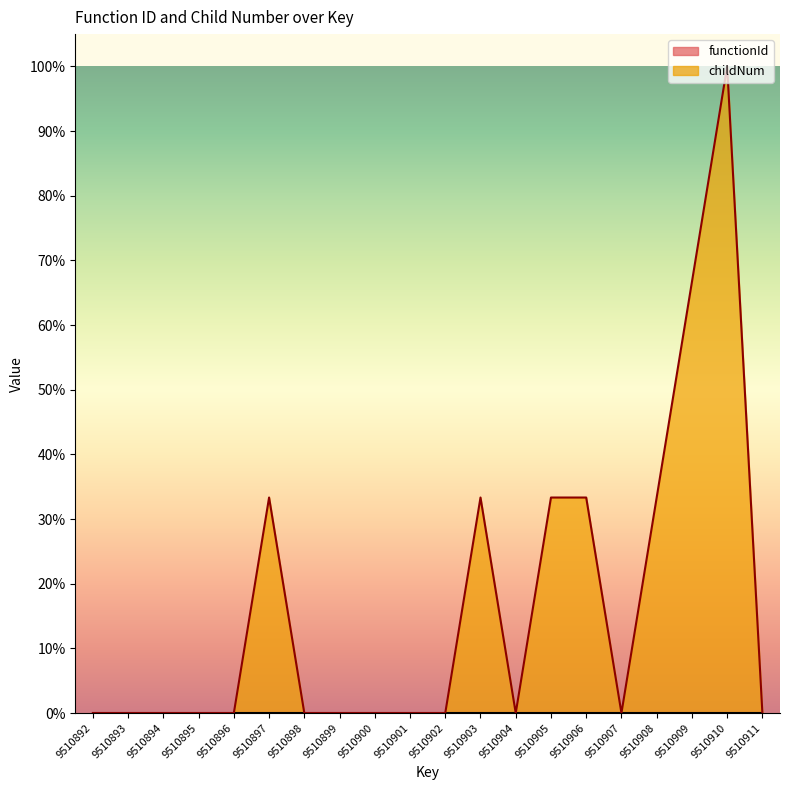

What is the sum of the values at 9510904 and 9510909?

66.7